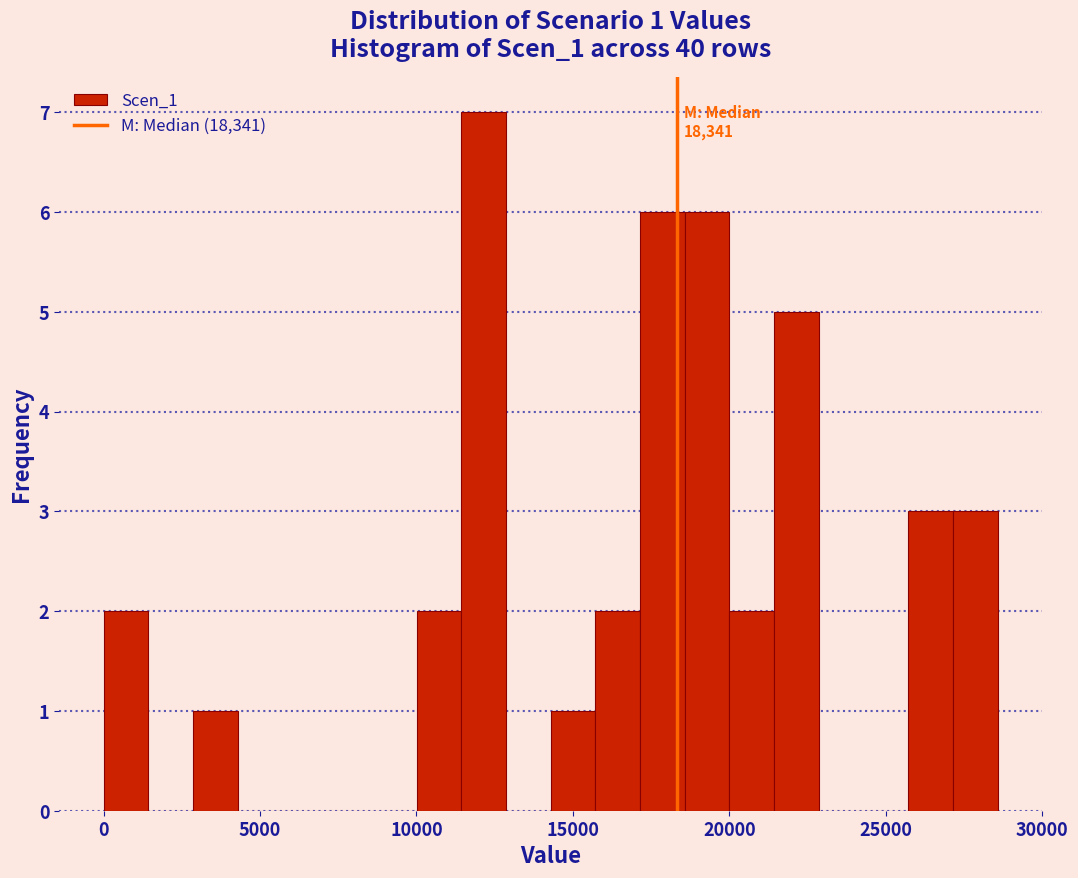

Read against the x-axis, roughly where is the centre of the tallest bar?

12000